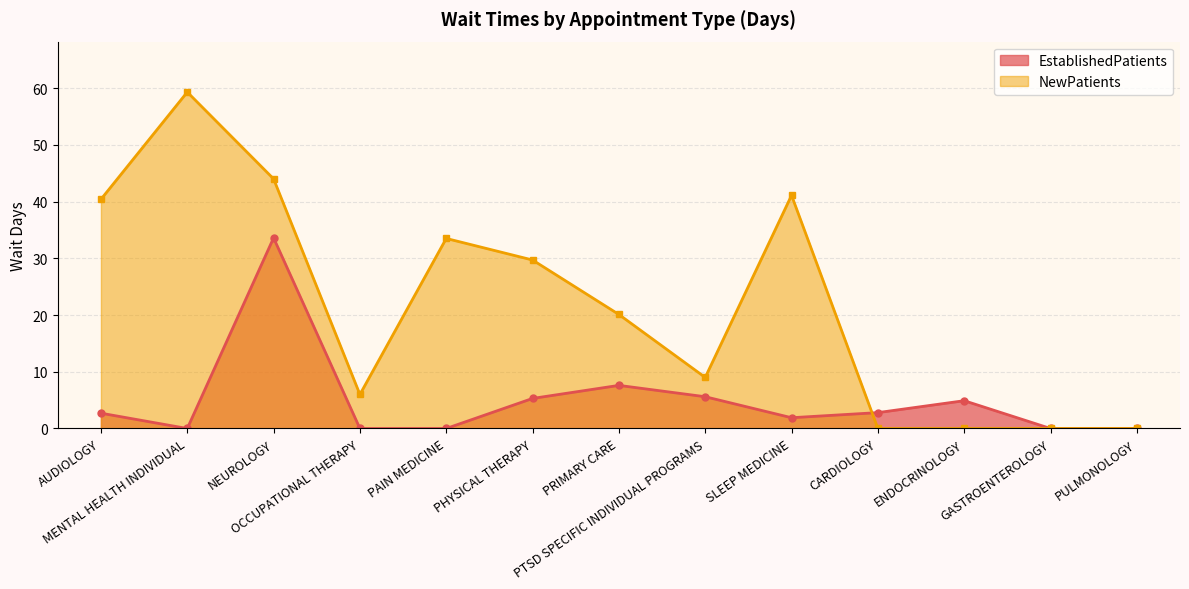

Reading right to left, what are all the values shown in this chart?

EstablishedPatients: 0.0	0.0	4.9	2.8	1.9	5.6	7.6	5.3	0.0	0.0	33.6	0.0	2.7
NewPatients: 0.0	0.0	0.0	0.0	41.1	9.0	20.1	29.7	33.5	6.0	44.0	59.3	40.4